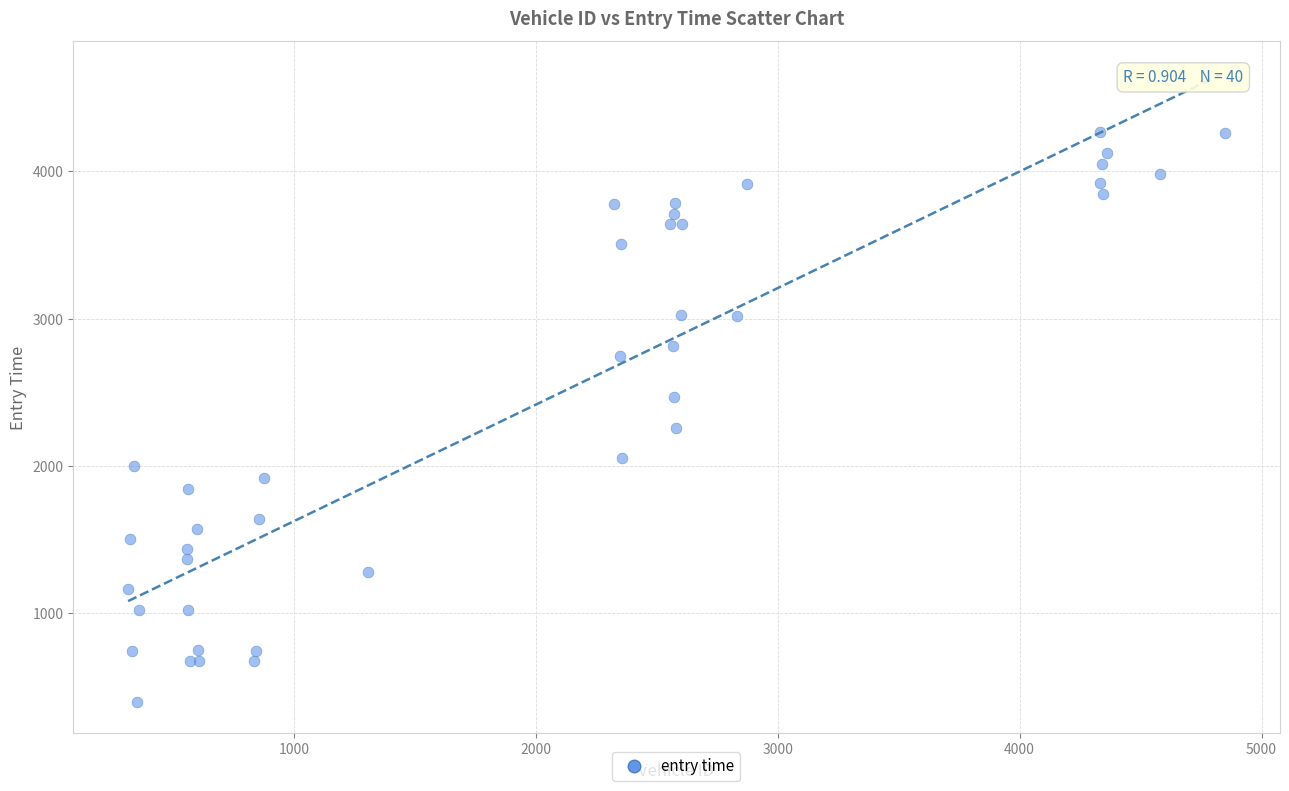

What Y value in the scatter plot is closest to 2331?

2259.7